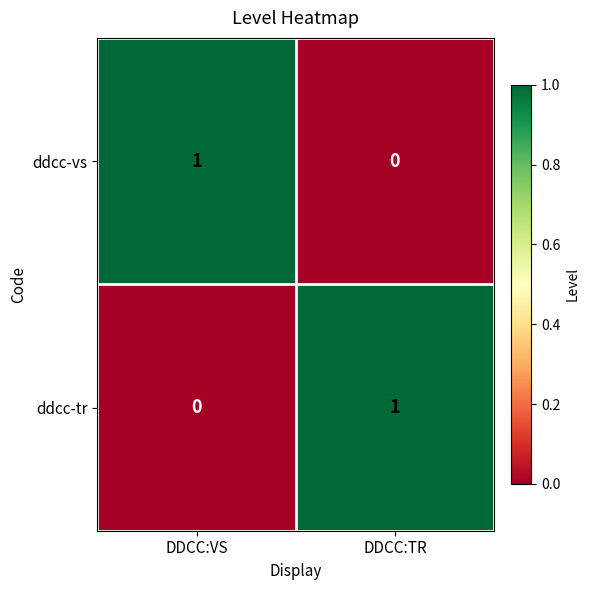

At which label is ddcc-vs closest to 0?

DDCC:TR